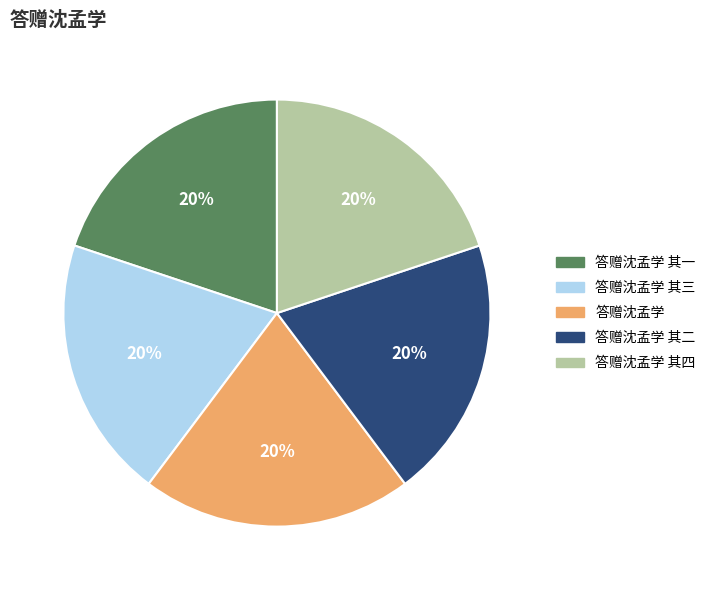

Is it true that 答赠沈孟学 其四 is 20% of the pie?

True